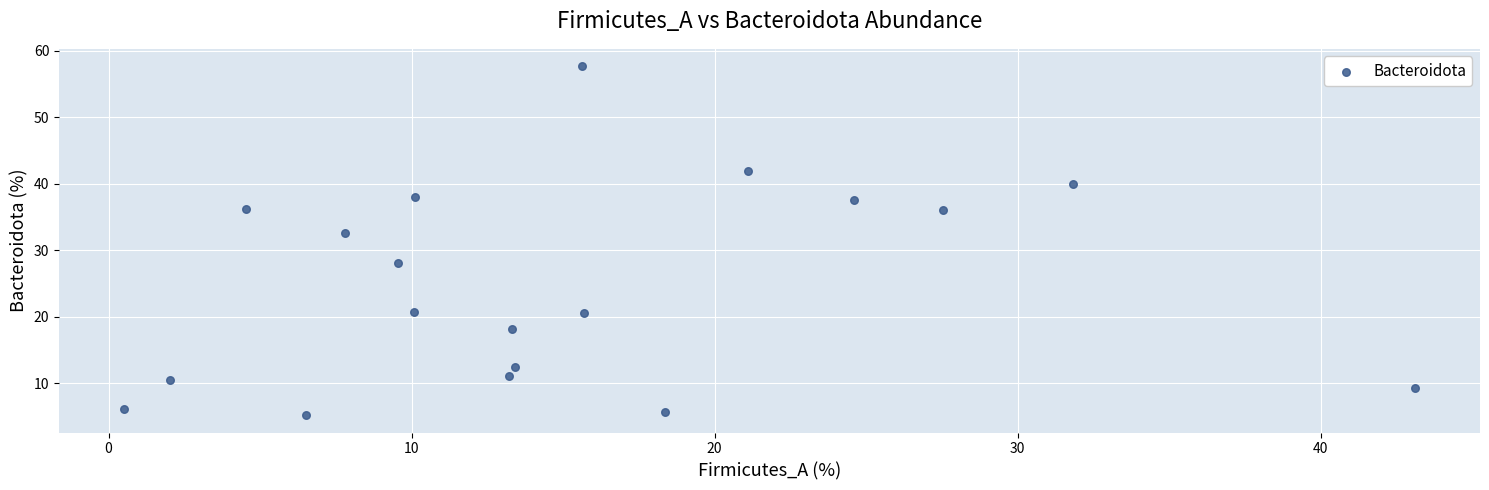

What is the range of Y values (max minus min)?

52.4